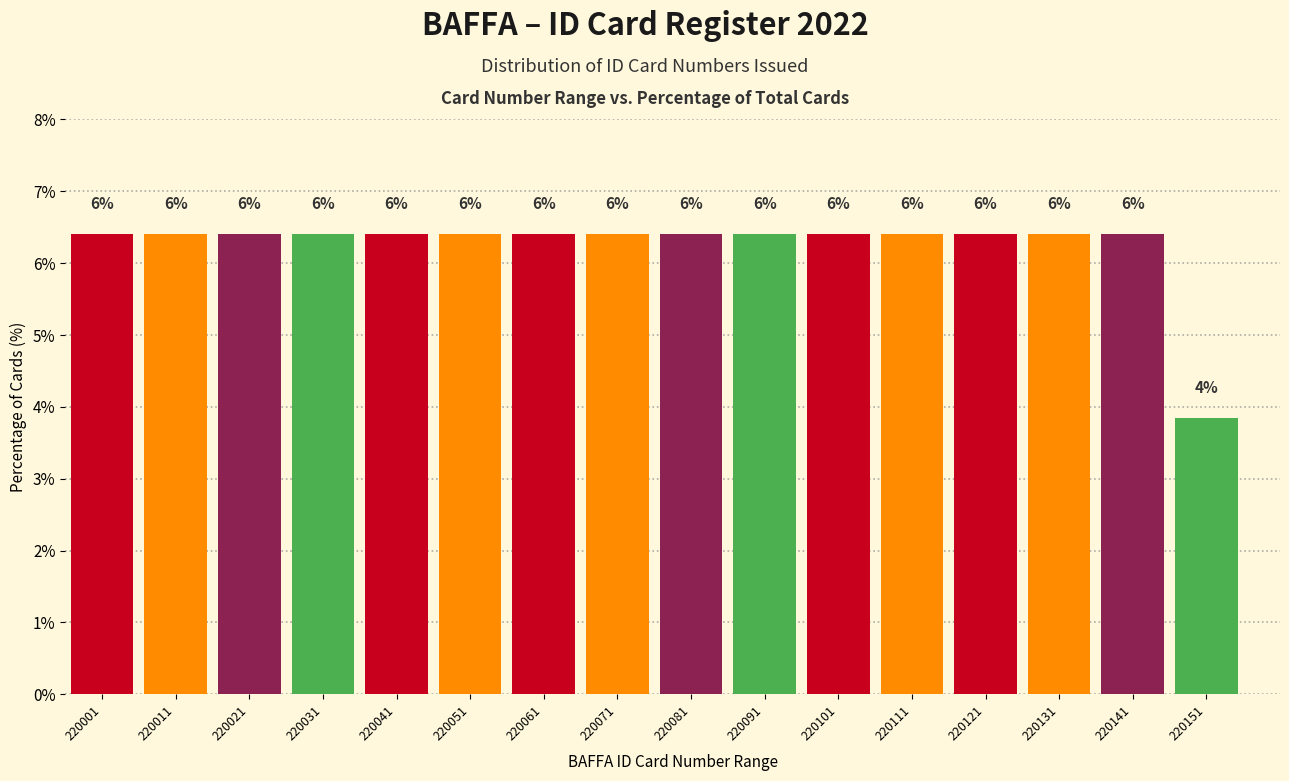

Does the chart contain any negative values?

No